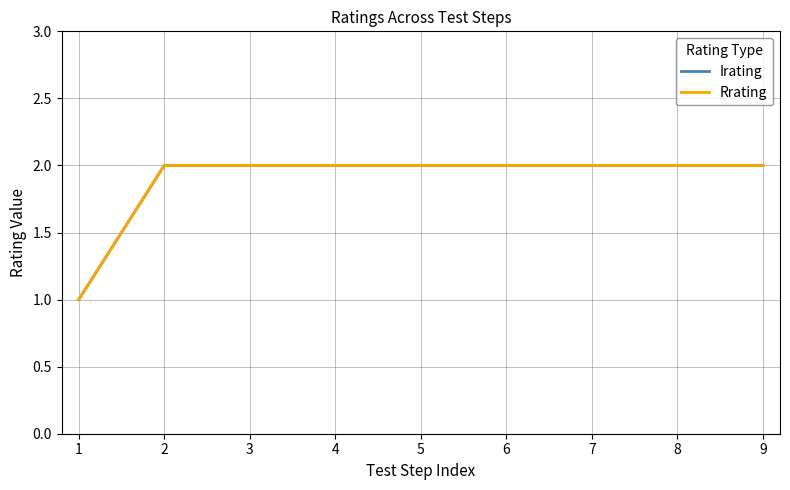

True or false: Rrating and Irating cross at least once.

False